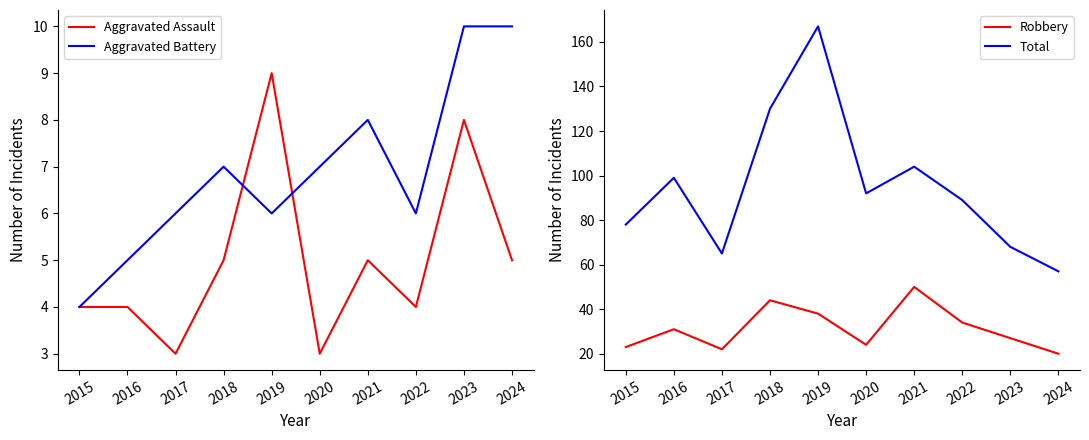

Which category has the highest value in the Robbery series?

2021